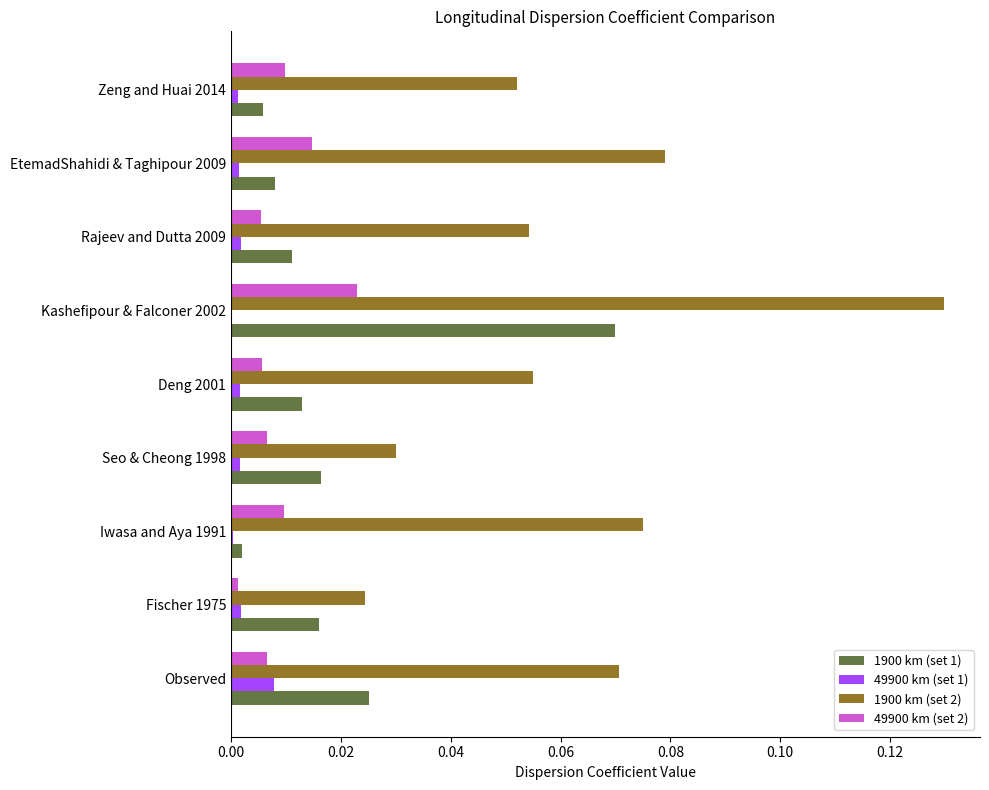

Which series has the largest total across all categories?

1900 km (set 2)